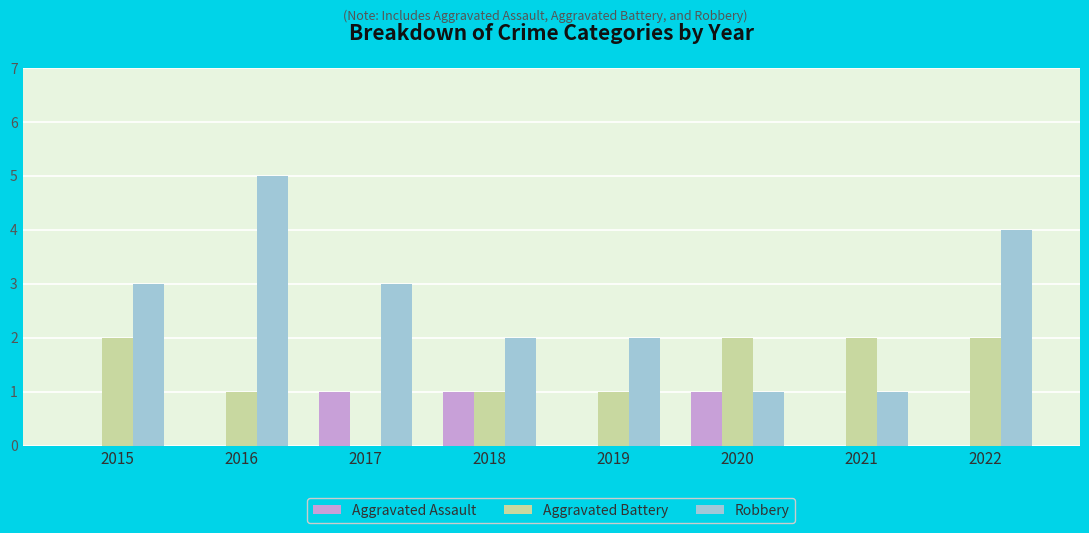

What is the sum of the Robbery values at 2021 and 2015?

4